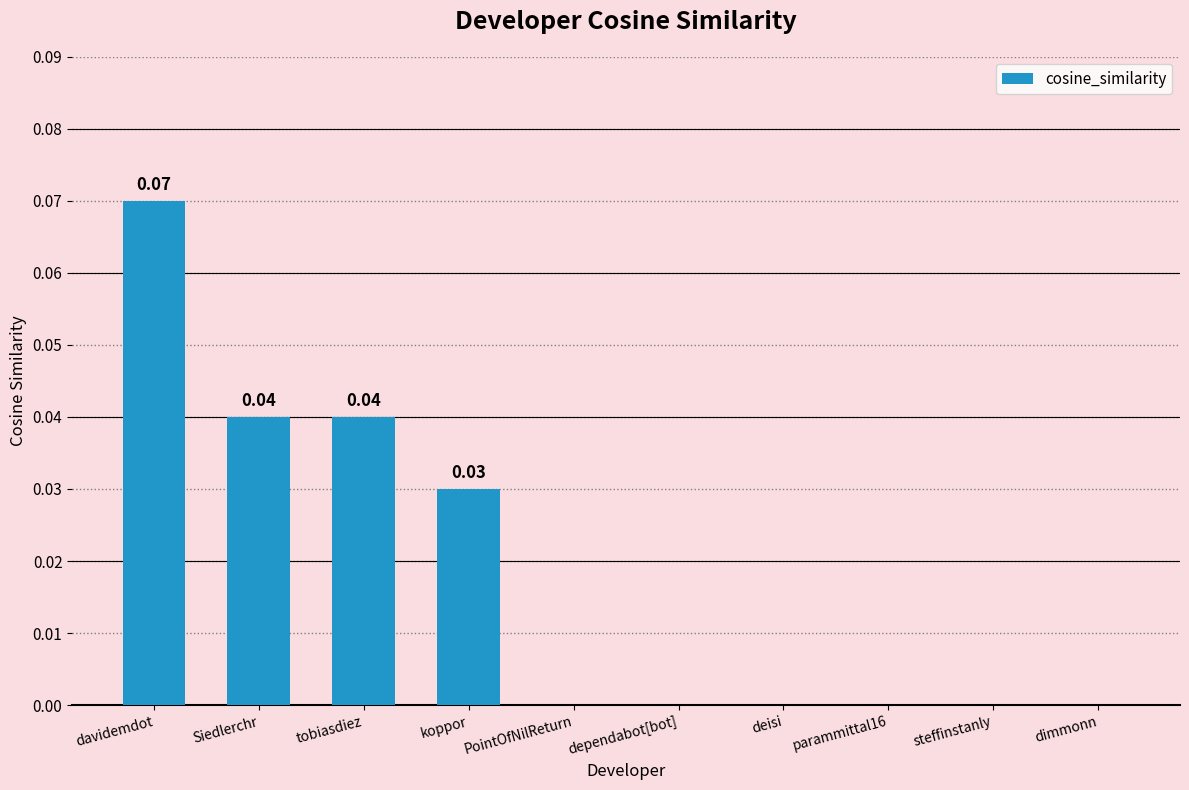

At which category does the chart reach its peak across all series?

davidemdot